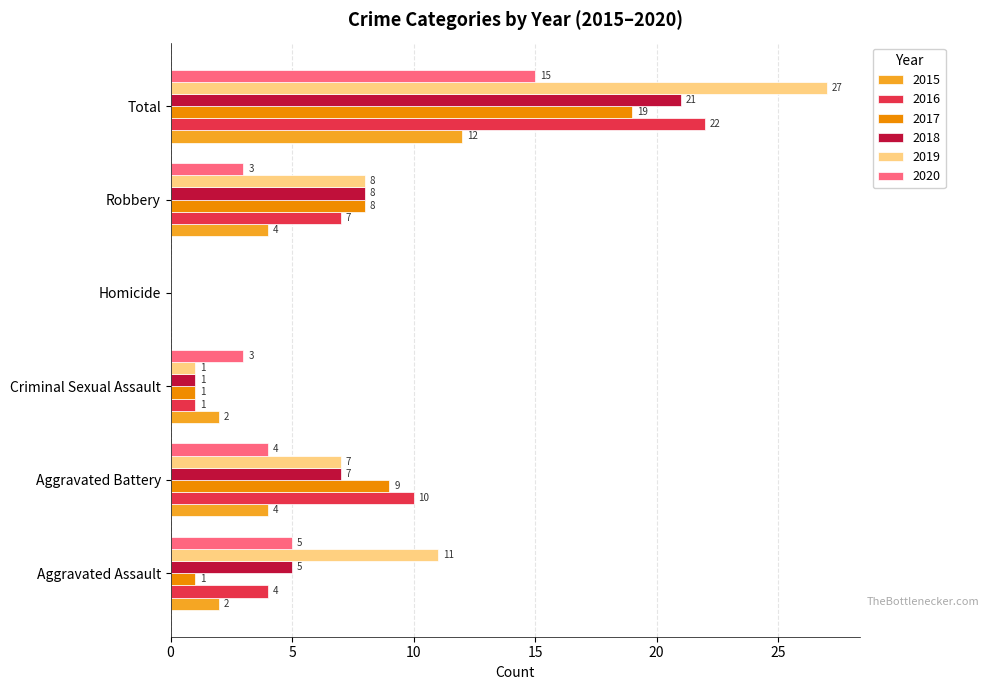

Read the 2018 value at Aggravated Assault, to the nearest 5.

5